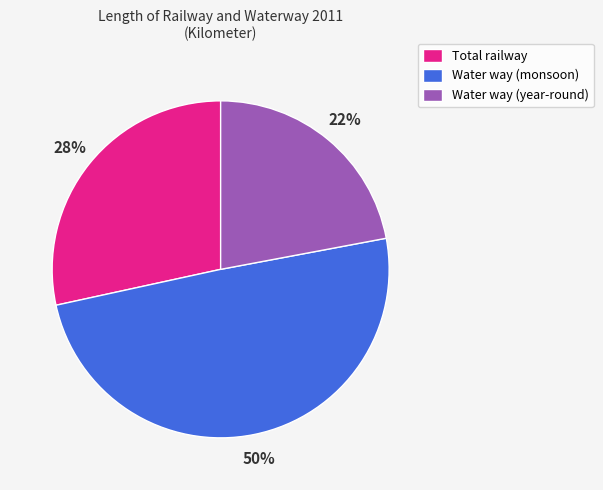

To the nearest percent, what is the difference between the Water way (year-round) and Total railway slice percentages?

6%